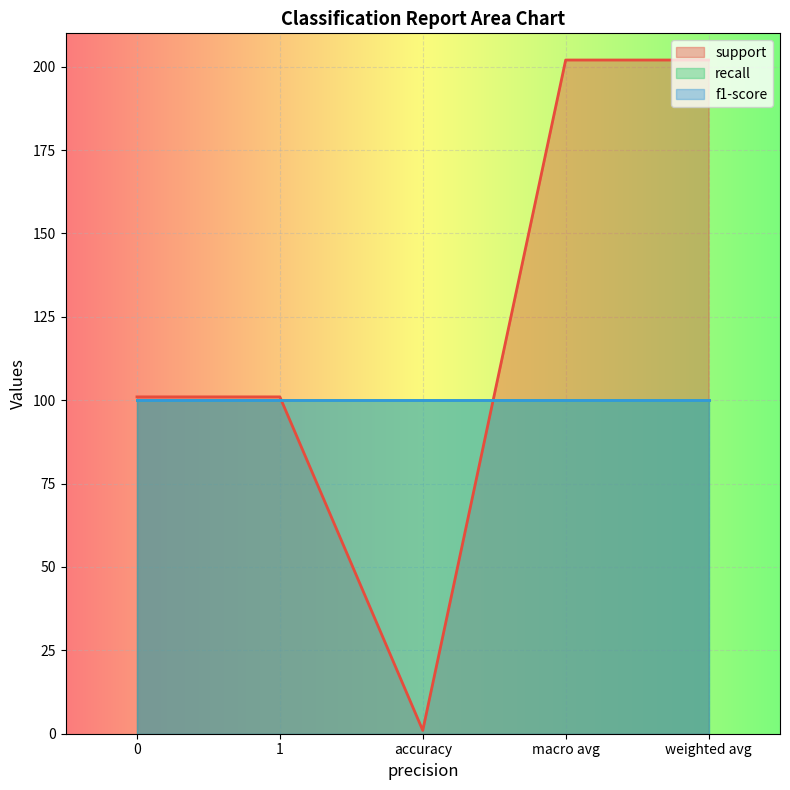

What is the value of the support point at the 4th from the left?

202